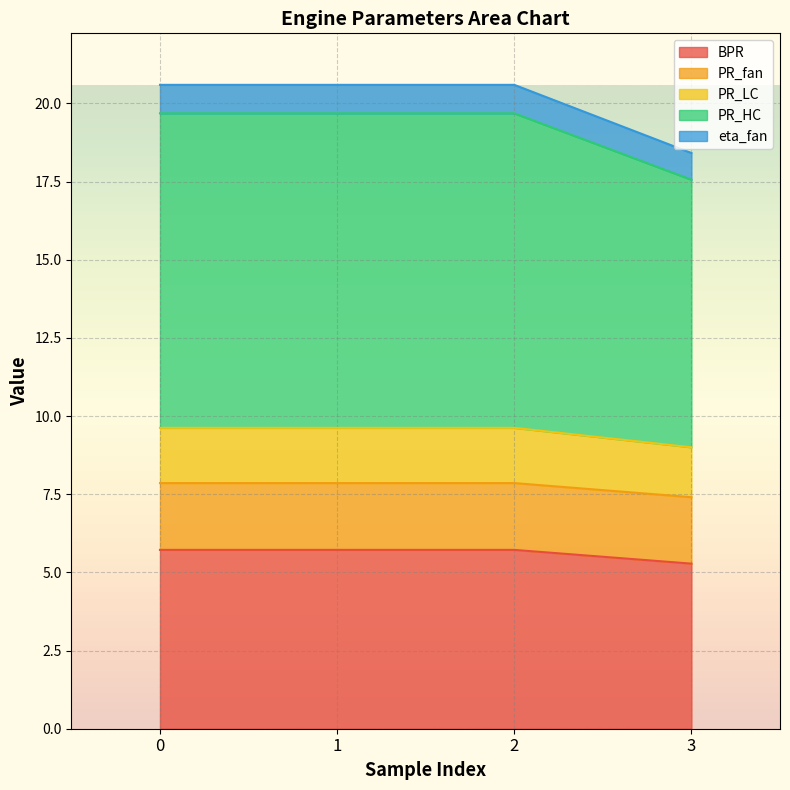

At which category does the chart reach its minimum across all series?

3